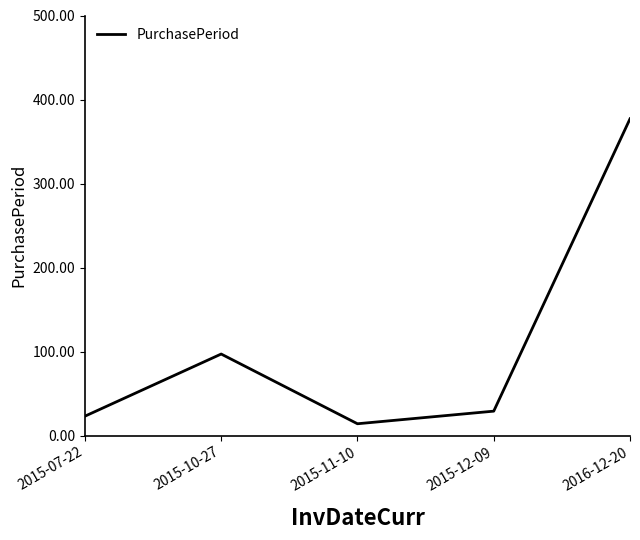

Reading left to right, list all the values displayed in this chart.

2015-07-22=23	2015-10-27=97	2015-11-10=14	2015-12-09=29	2016-12-20=377